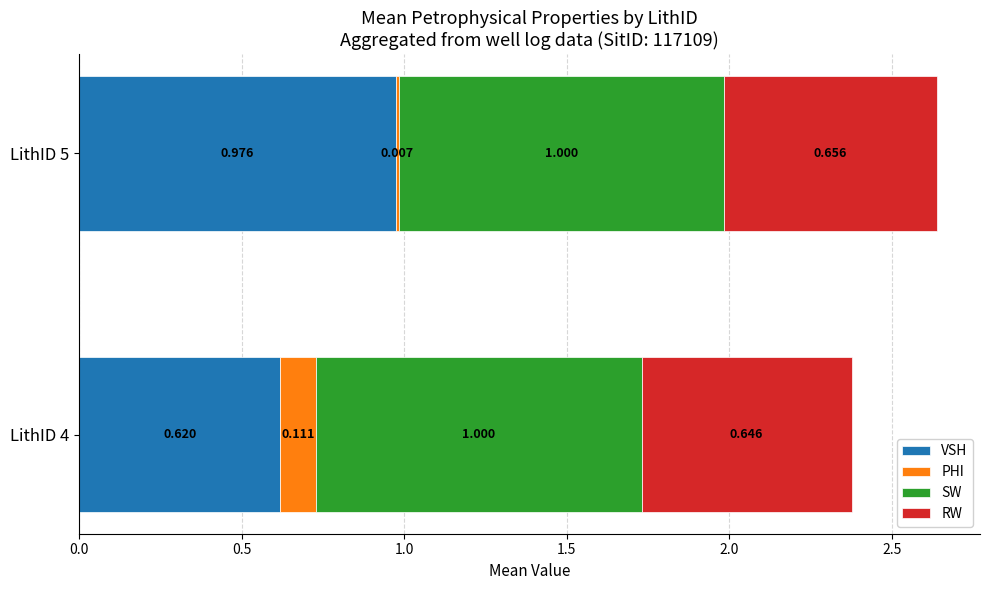

How many data points does each series have?

2